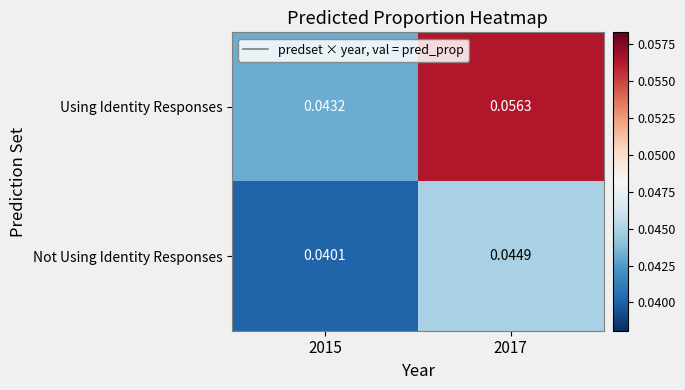

At 2017, list the series in order from largest to smallest.

Using Identity Responses, Not Using Identity Responses